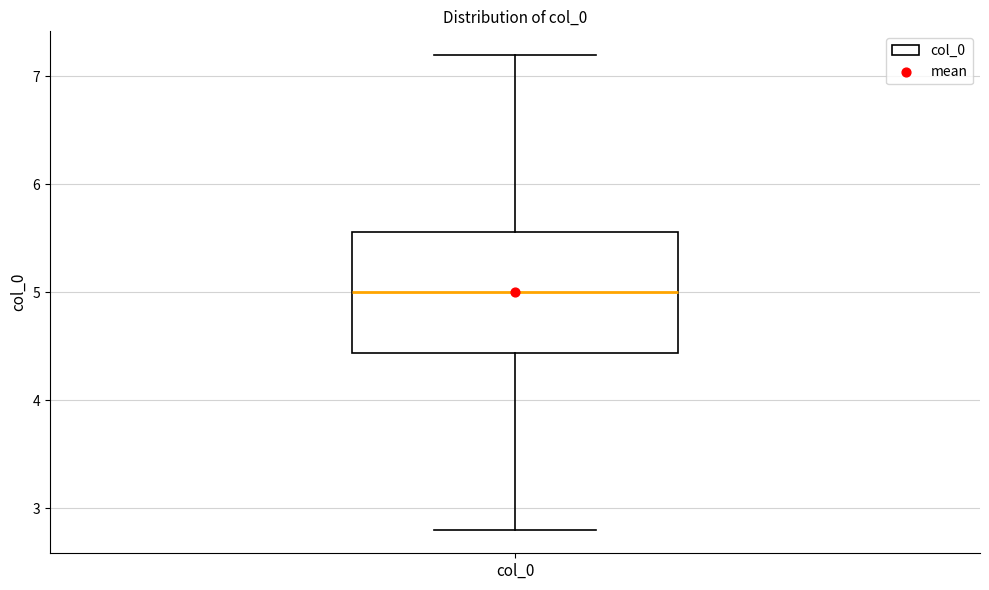

Transcribe this box plot: give where the median line is, the range the box spans, and where the two whiskers end, as read against the y-axis. The values are not printed on the chart, so give them approximately, as read against the axis.

median 5.0, box 4.4 to 5.6, whiskers 2.8 to 7.2